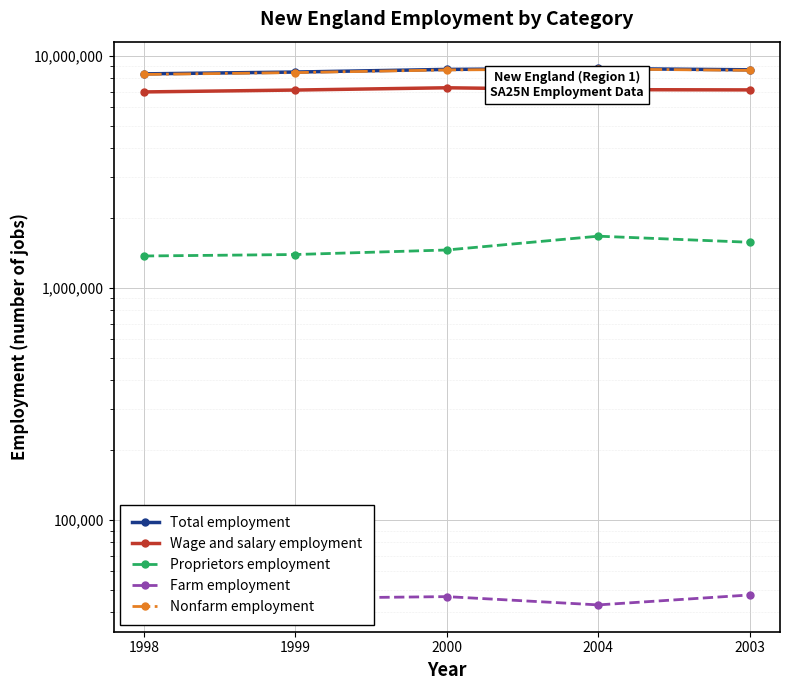

True or false: Proprietors employment and Total employment cross at least once.

False